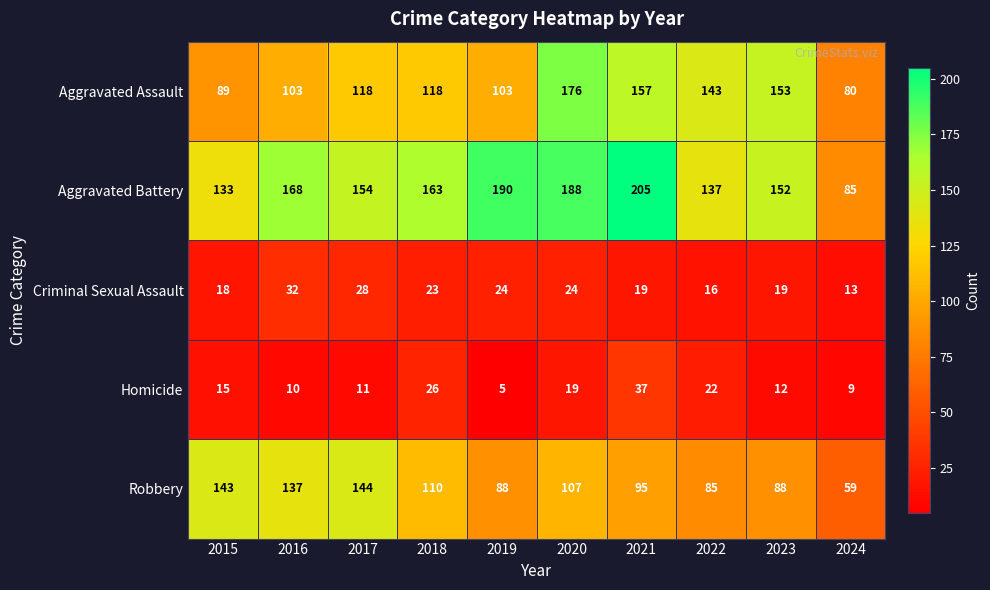

At which category is the sum across all series the highest?

2020